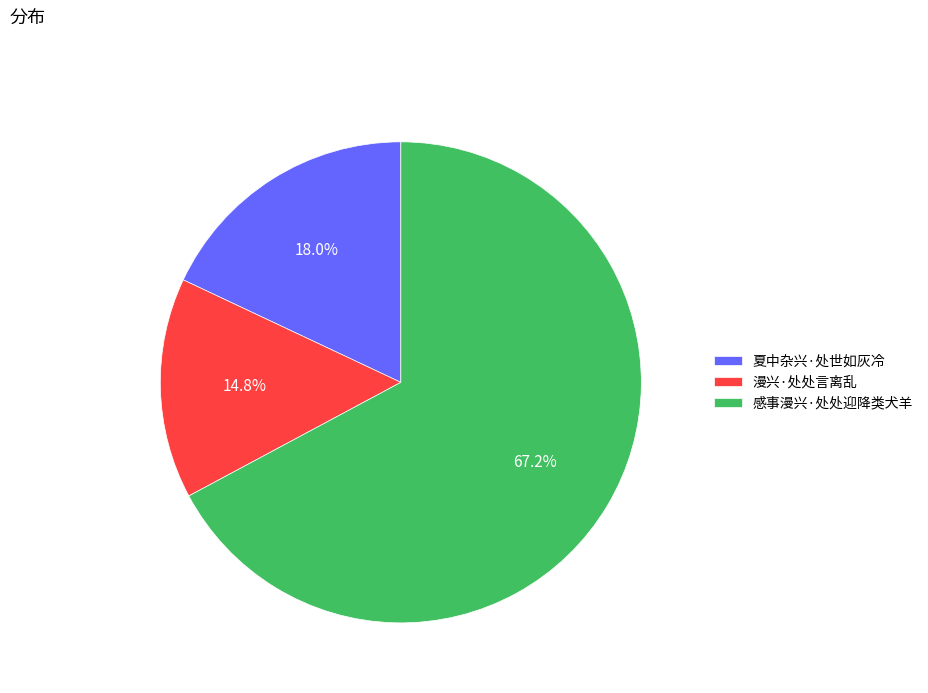

What is the ratio of the value at 感事漫兴·处处迎降类犬羊 to the value at 夏中杂兴·处世如灰冷?

3.7